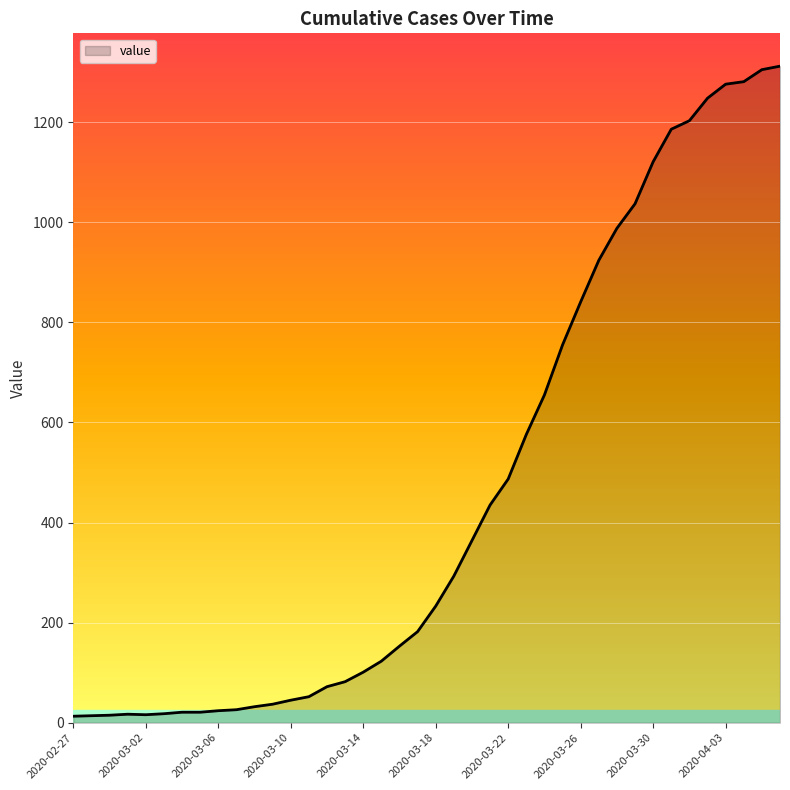

What is the greatest value displayed?

1312